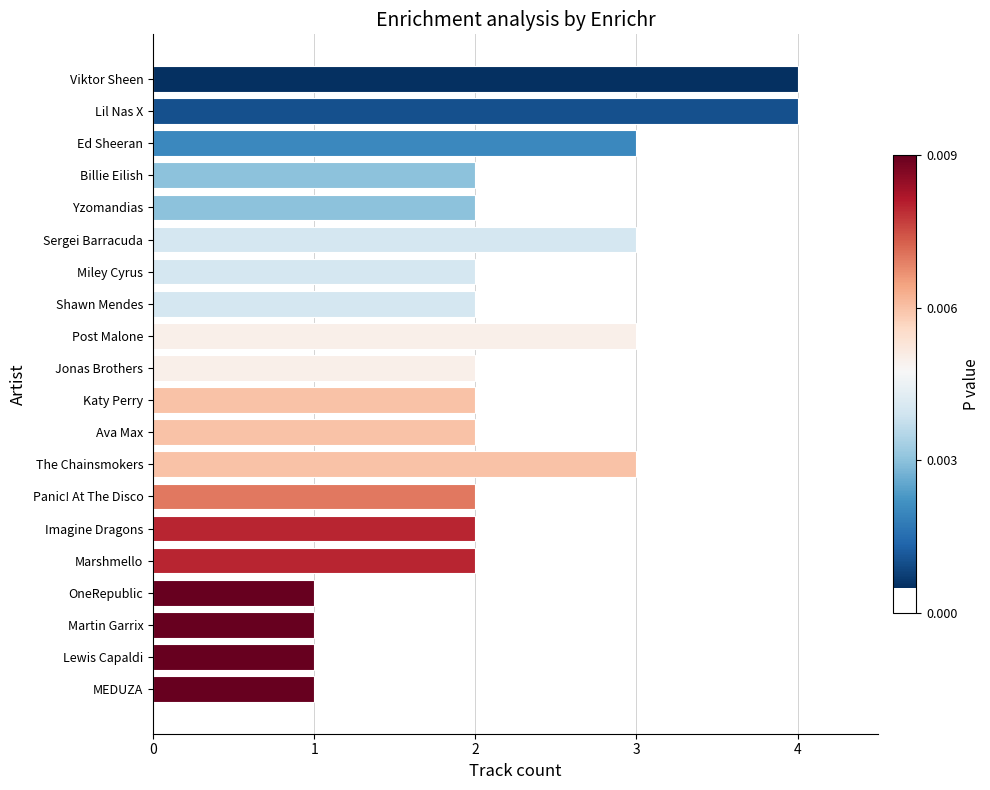

What is the maximum value shown in the chart?

4